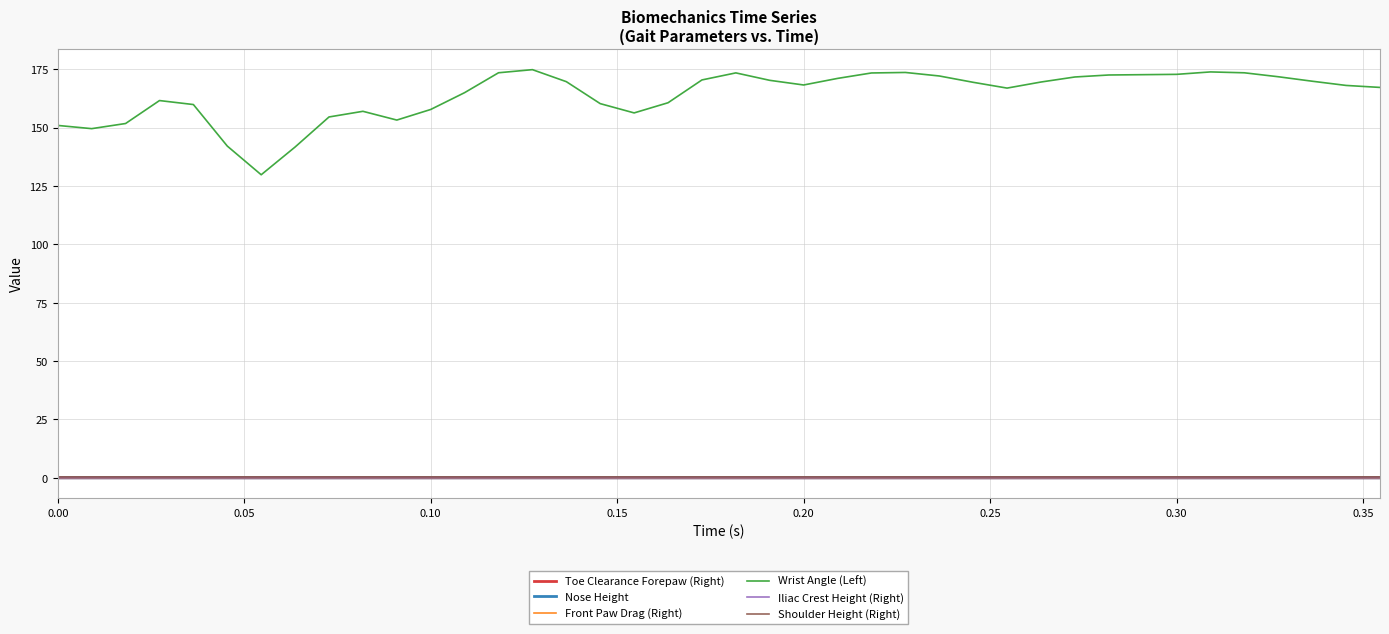

Which series has the largest total across all categories?

Wrist Angle (Left)